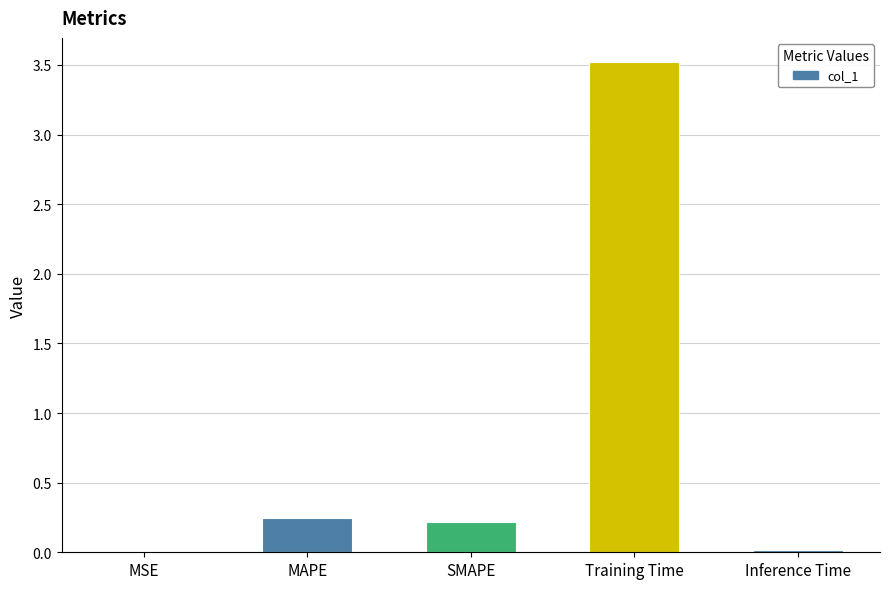

What is the sum of all values?

4.0